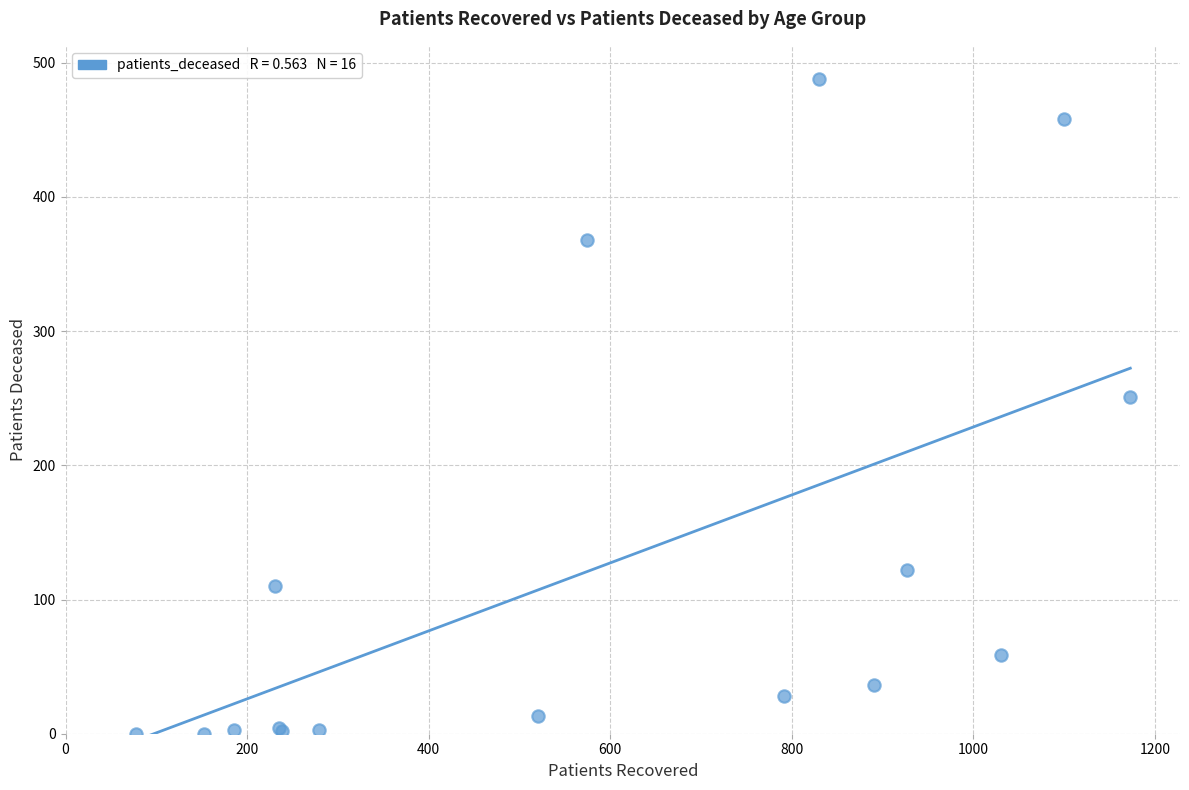

What Y value in the scatter plot is closest to 244?

251